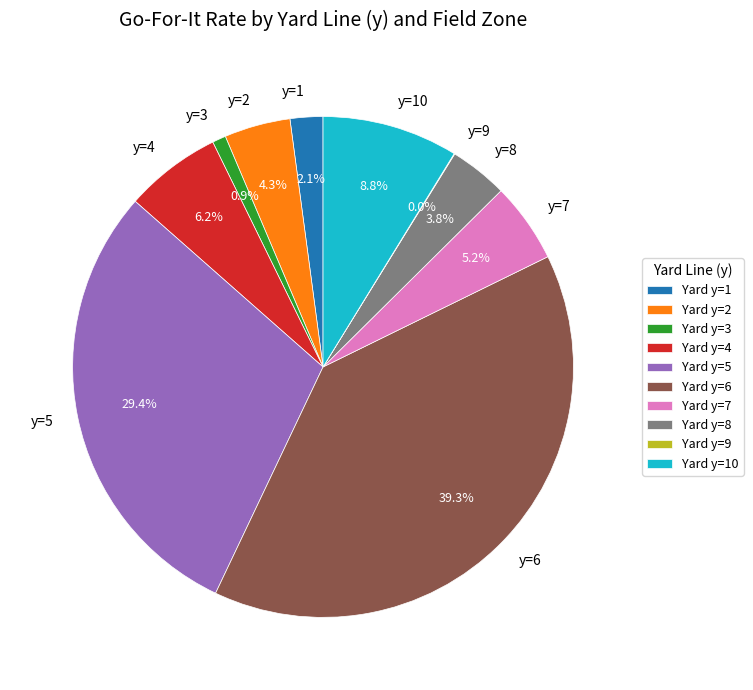

To the nearest percent, what portion does y=7 represent?

5%